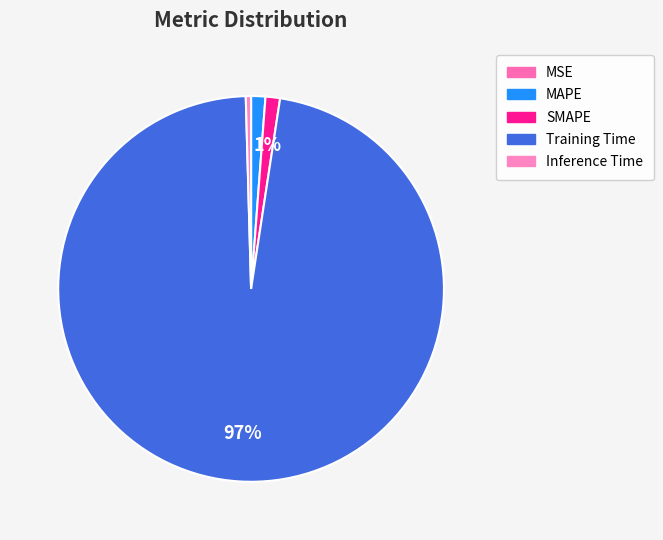

To the nearest percent, what is the difference between the largest and smallest slice percentages?

97%